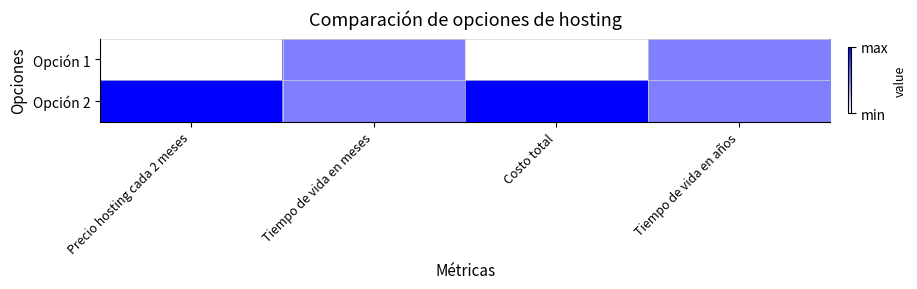

How many categories are shown in the chart?

4